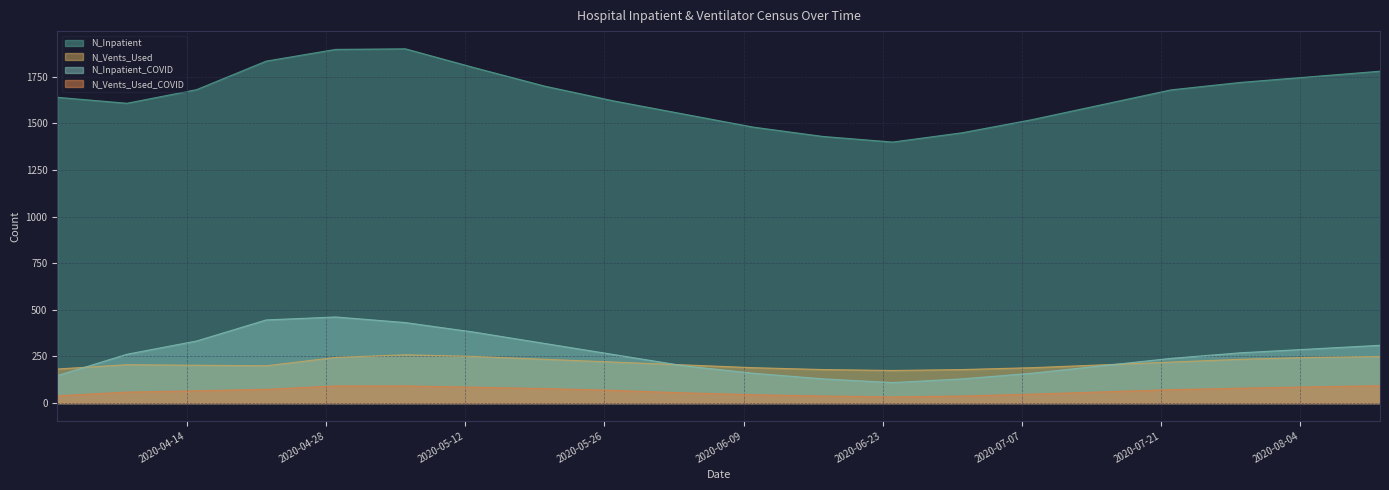

How many interior local valleys does the N_Vents_Used series have?

2